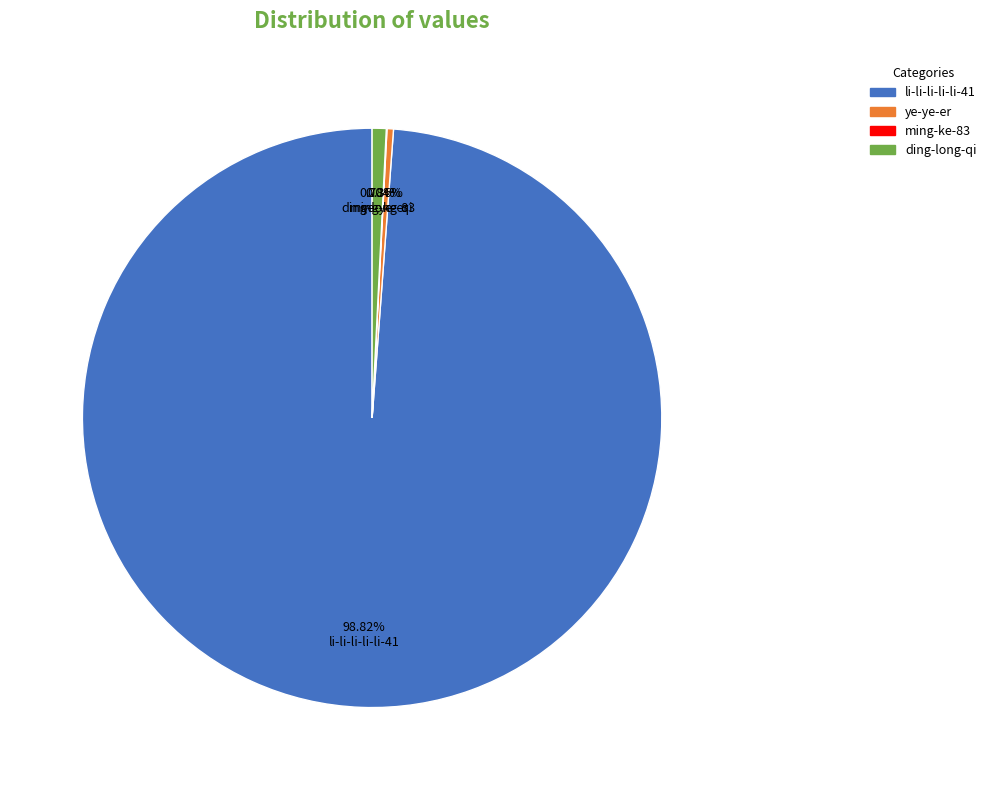

Does any single category account for the majority?

Yes